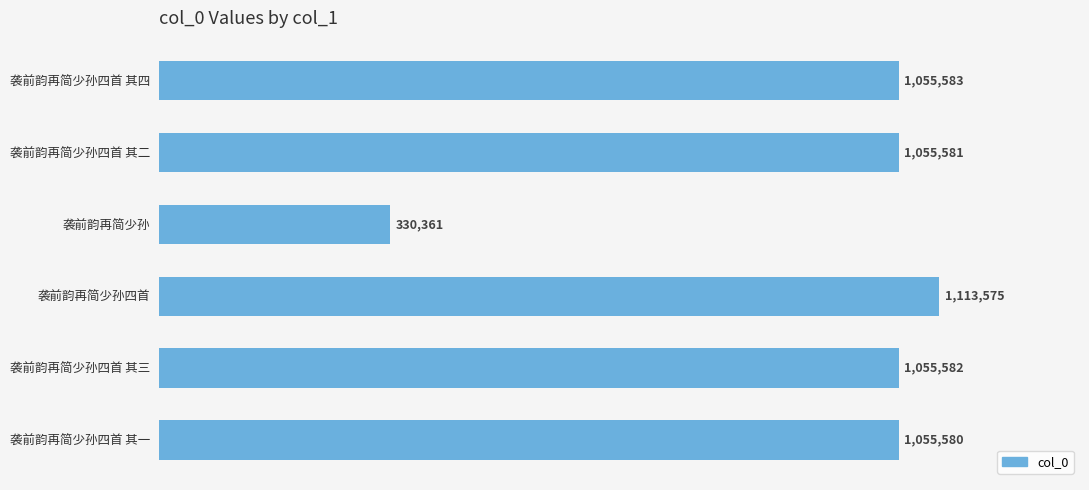

Are the bars horizontal?

Yes